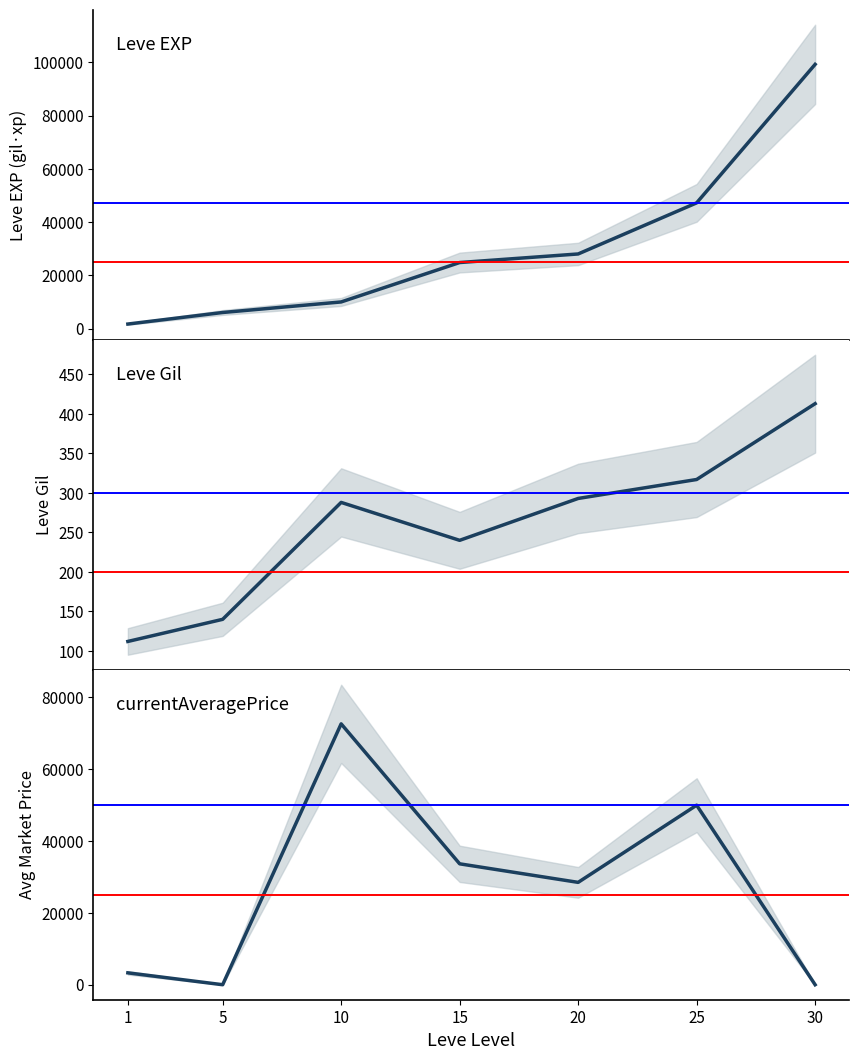

What is the highest value of the currentAveragePrice series?

72655